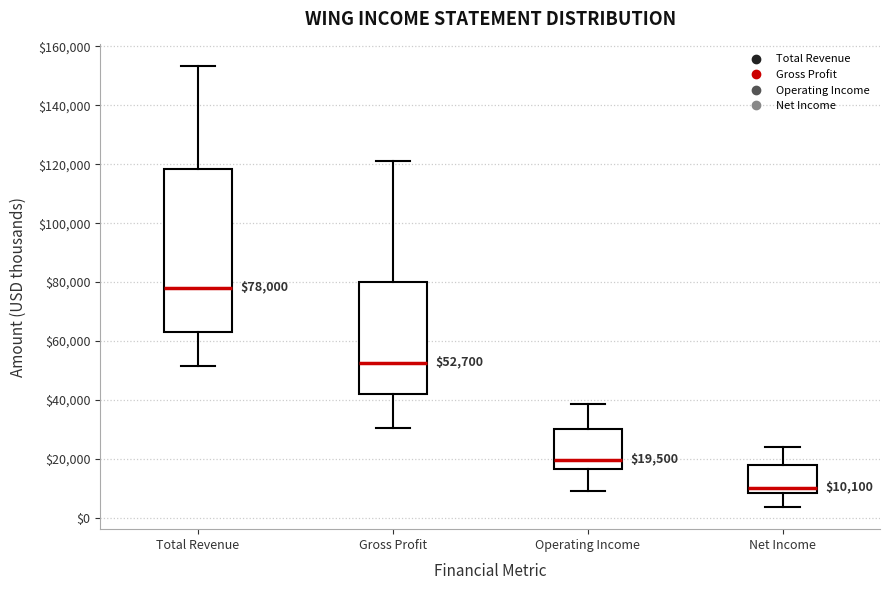

Which box's median line is the lowest?

Net Income